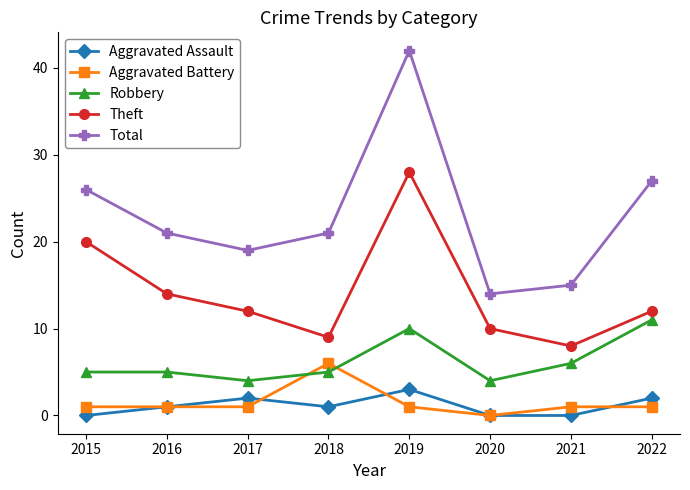

What is the sum of all Aggravated Assault values?

9